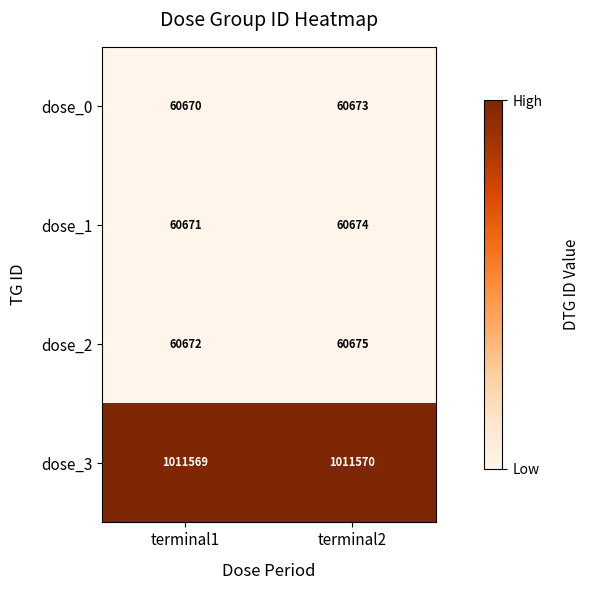

How many values in the dose_2 series are below 60675?

1